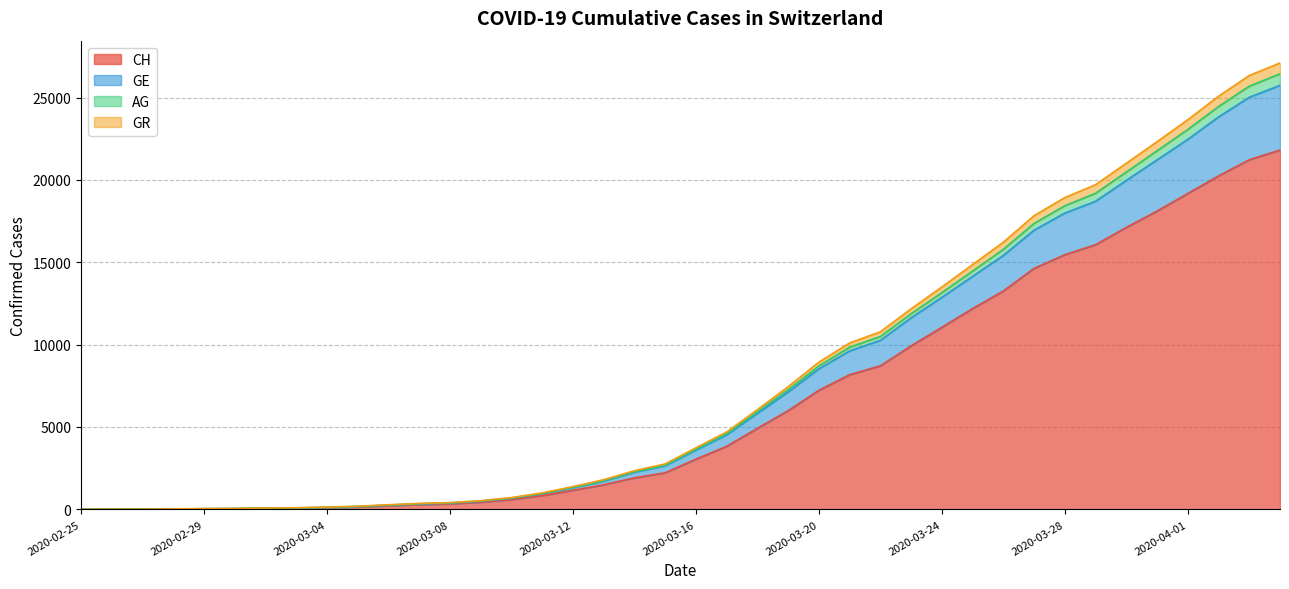

What are all the series names shown in the legend?

CH, GE, AG, GR